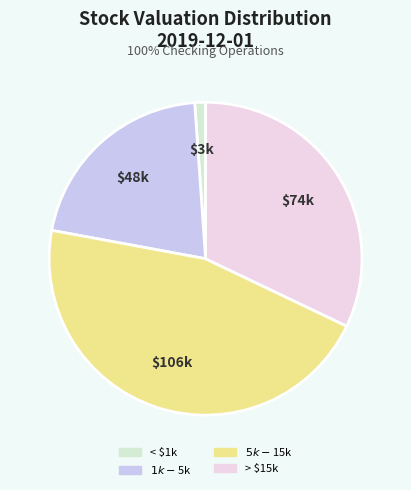

Does any single category account for the majority?

No